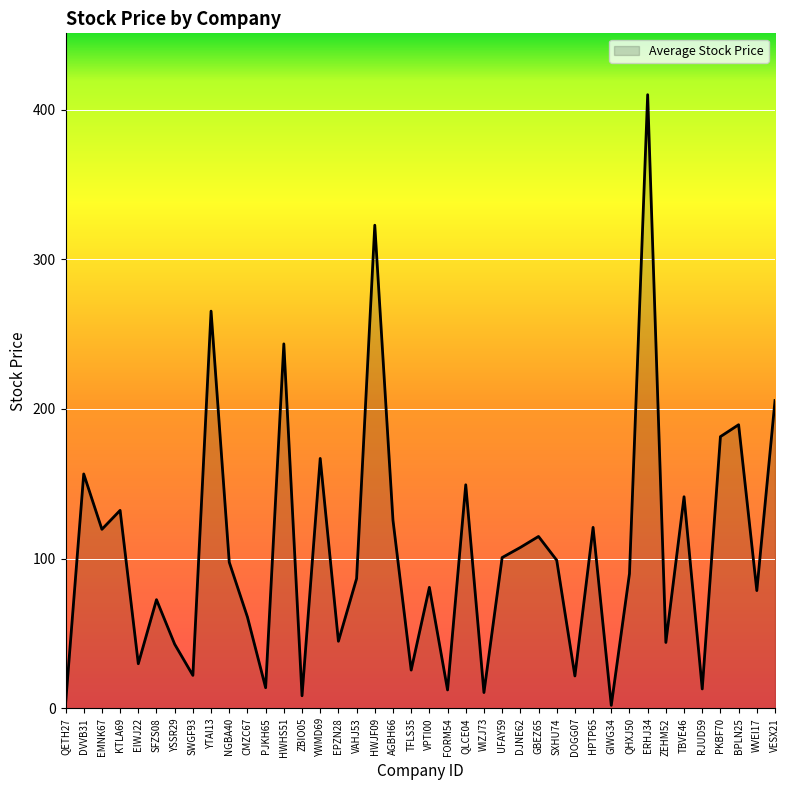

What is the greatest value displayed?

410.0